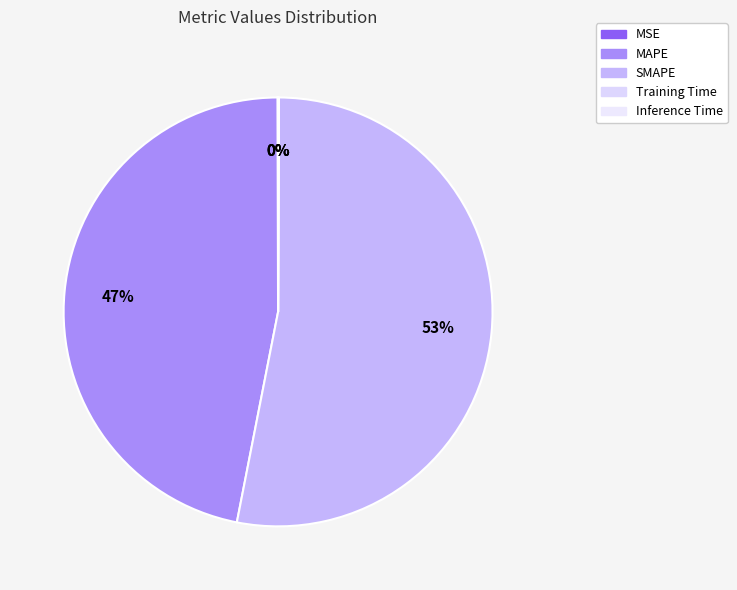

Rank the categories by value from highest to lowest.

SMAPE, MAPE, MSE, Inference Time, Training Time